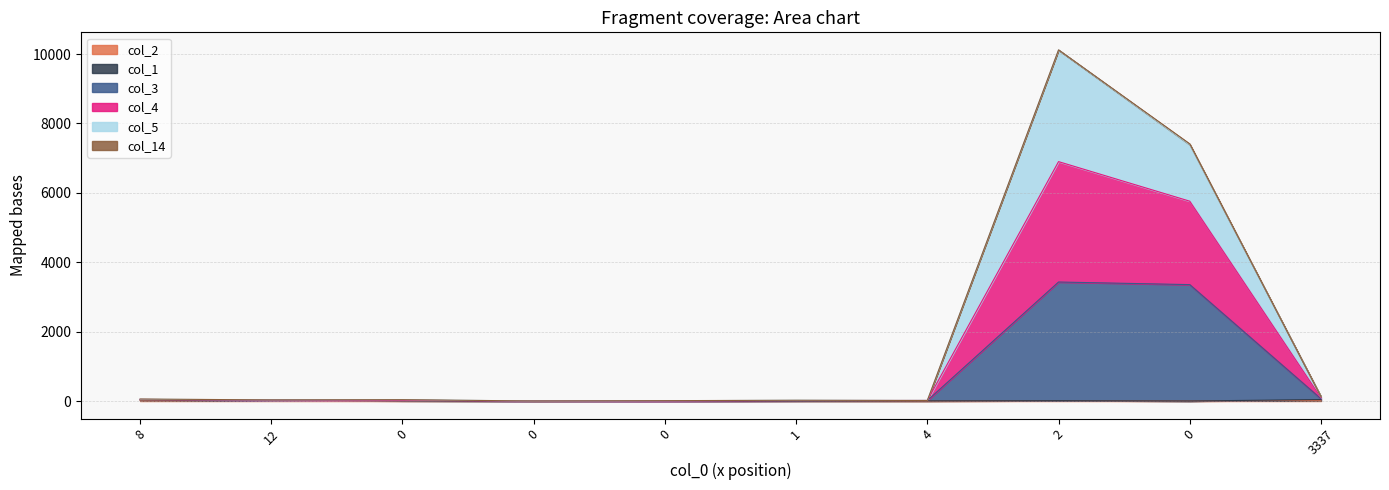

In col_2, how many points are lower than both neighbors (excluding endpoints)?

3